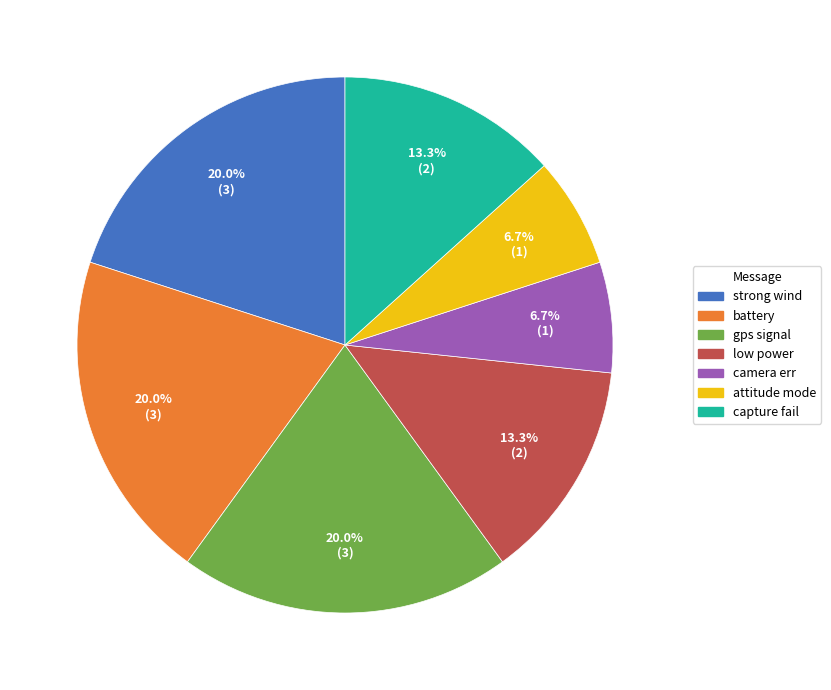

How many slices are in this pie chart?

7